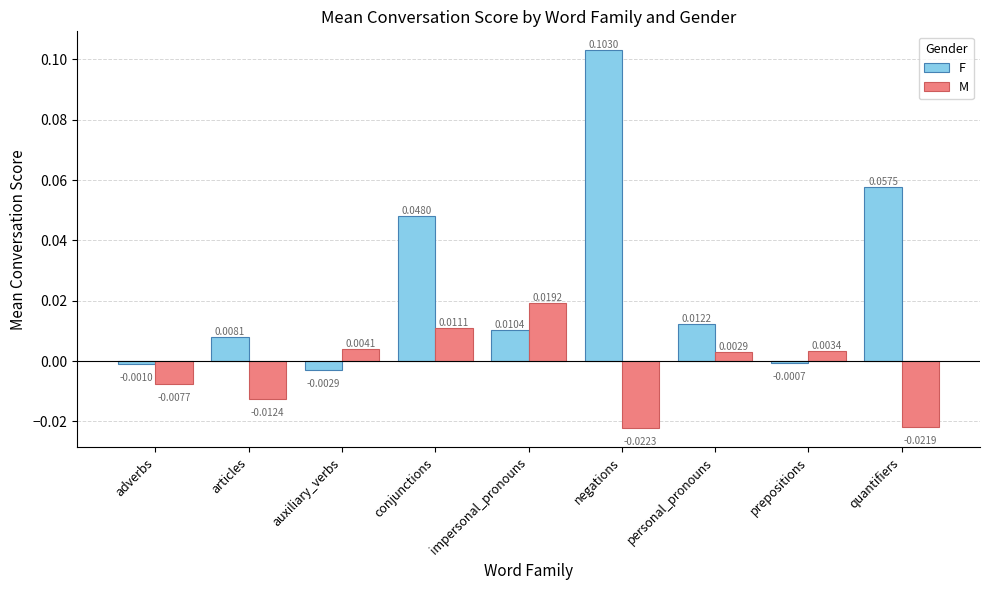

How many data points in F are above 0?

6